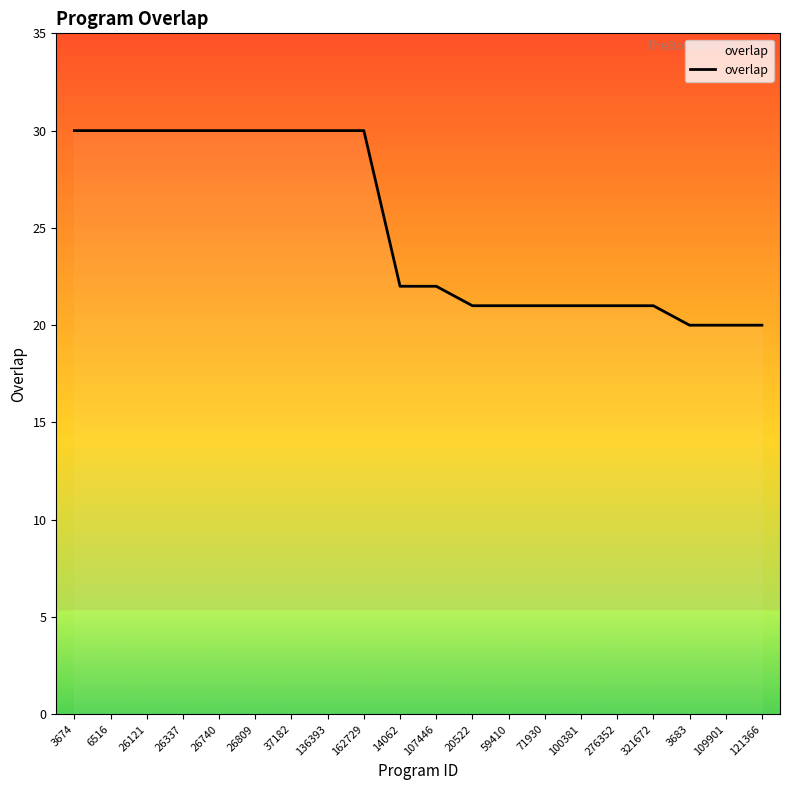

What position from the right is 276352?

5